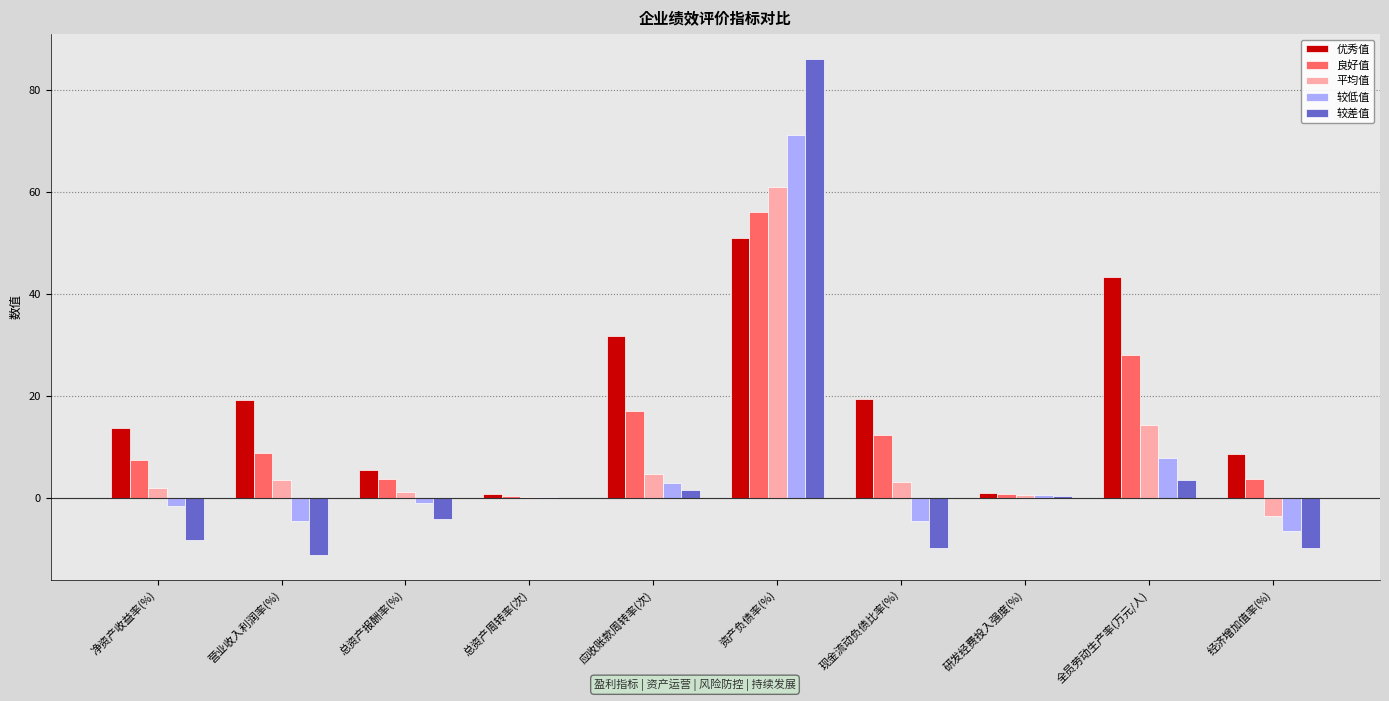

What value does the 较差值 series have at 资产负债率(%)?

86.0